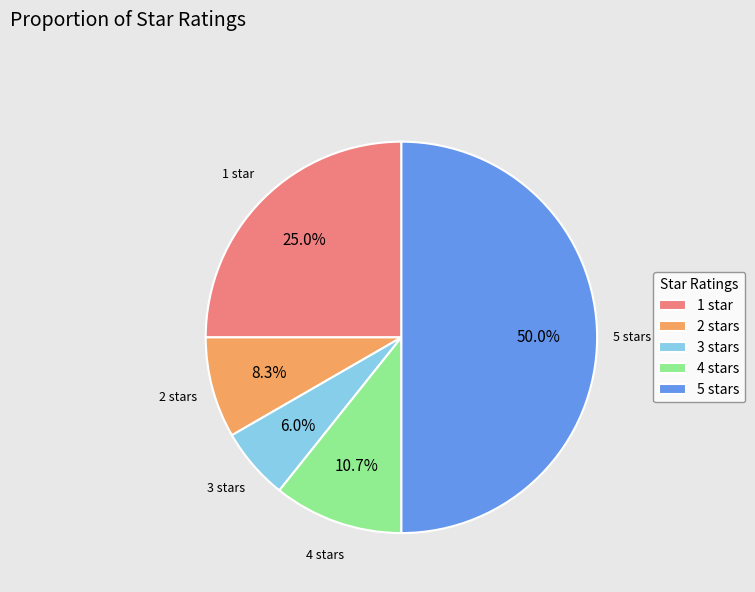

Is 4 stars the majority of the pie?

No